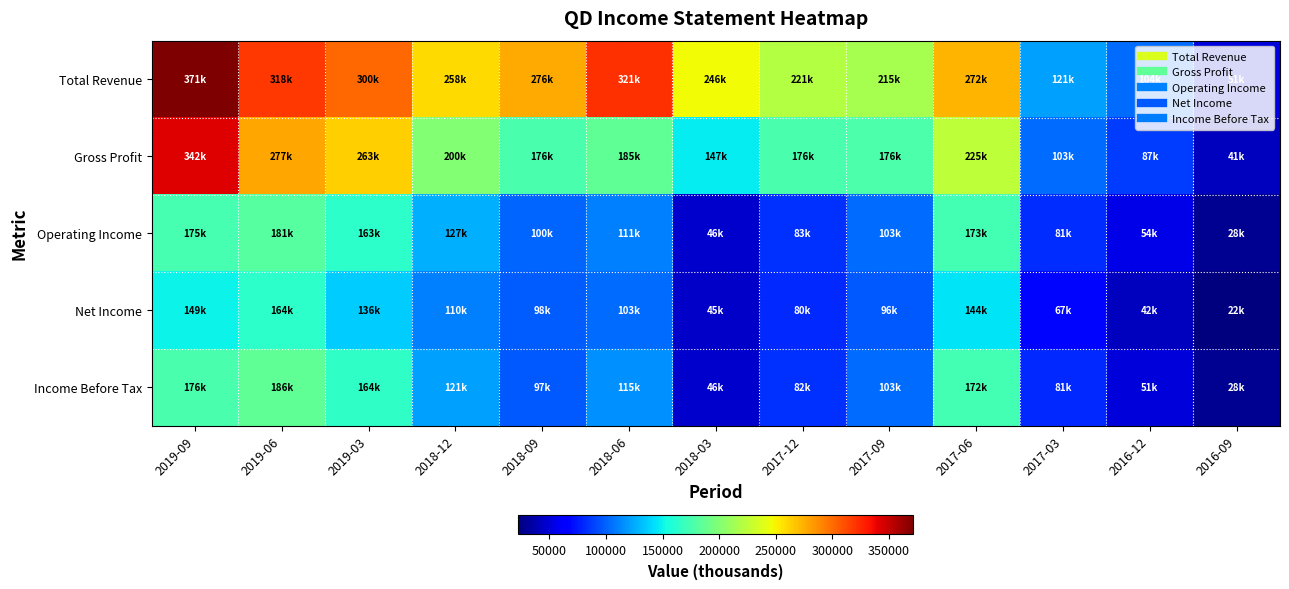

How many distinct data groups are displayed?

5